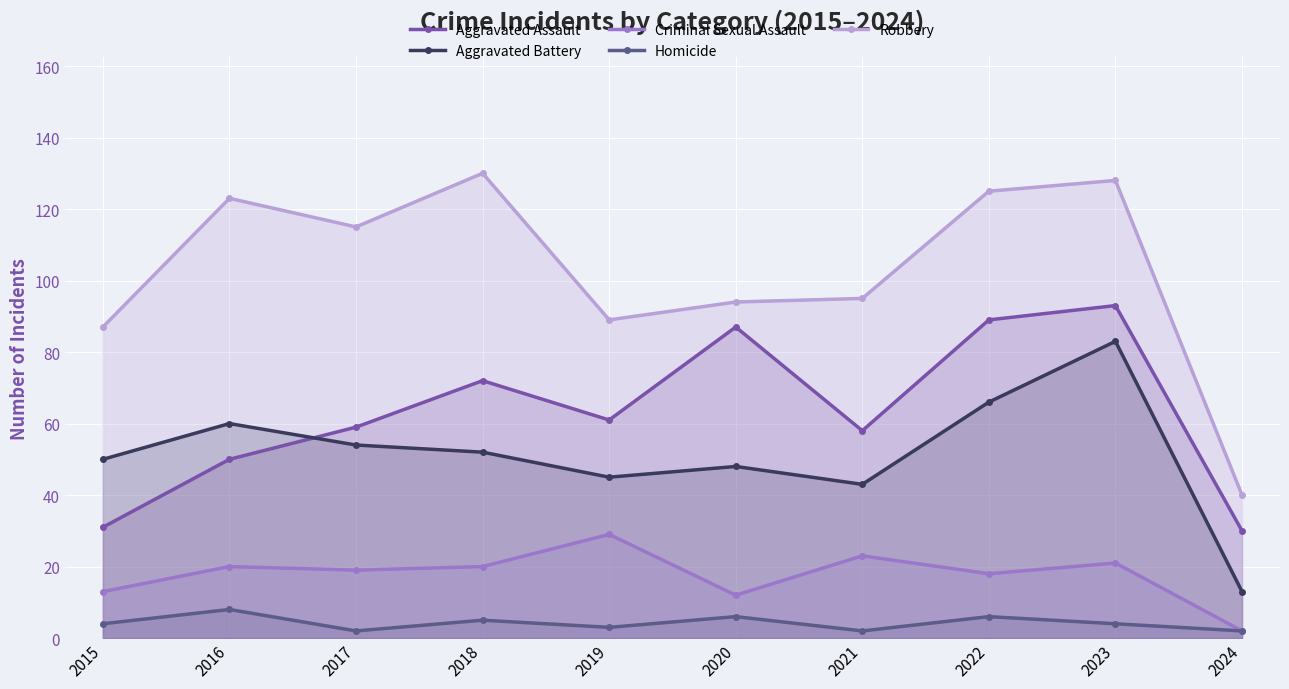

What is the sum of all Aggravated Battery values?

514